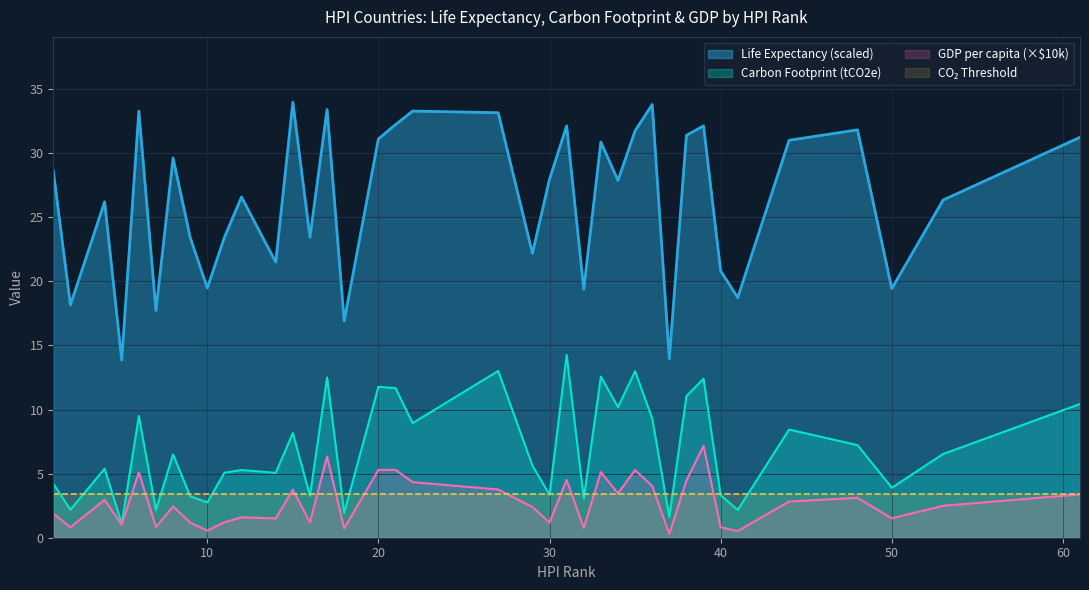

Where is the first local maximum for Life Expectancy raw?

4